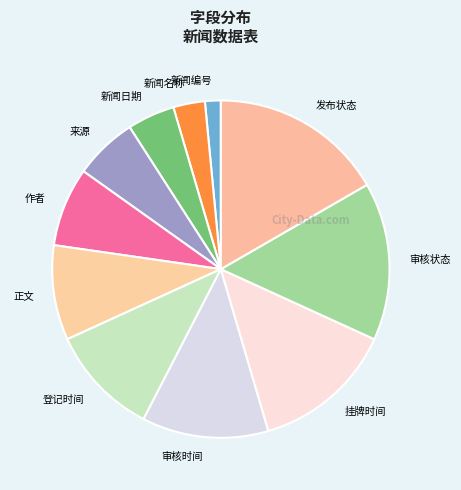

Approximately how many times larger is the value at 挂牌时间 compared to 正文?

1.5